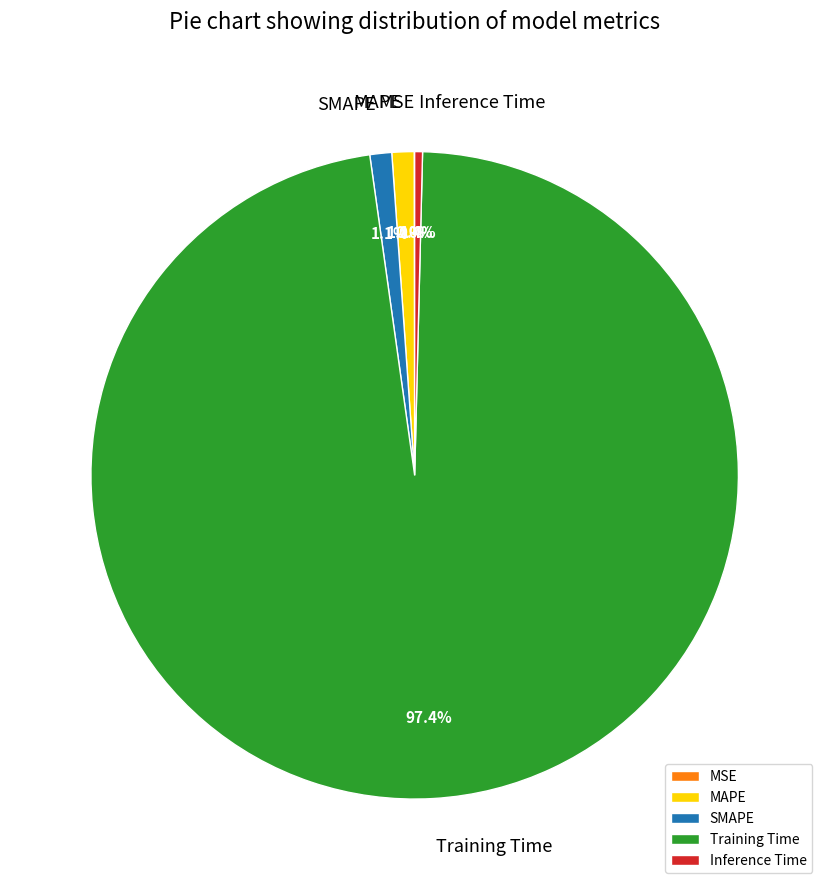

What is the majority slice?

Training Time